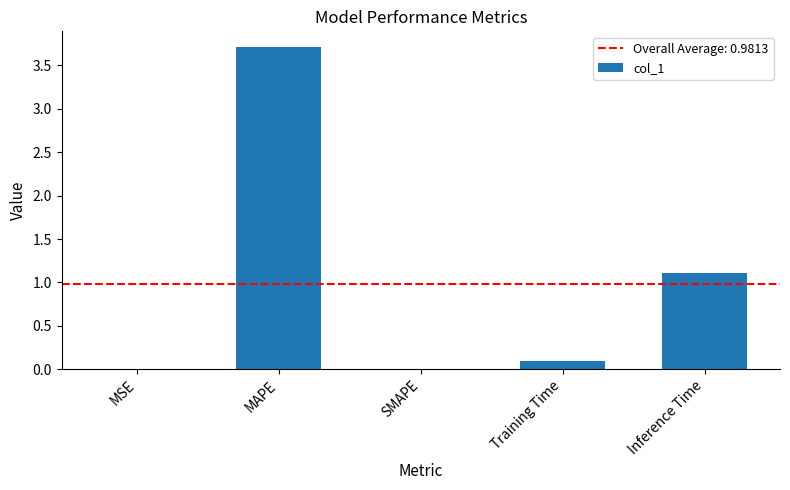

Which category has the highest value across all series?

MAPE